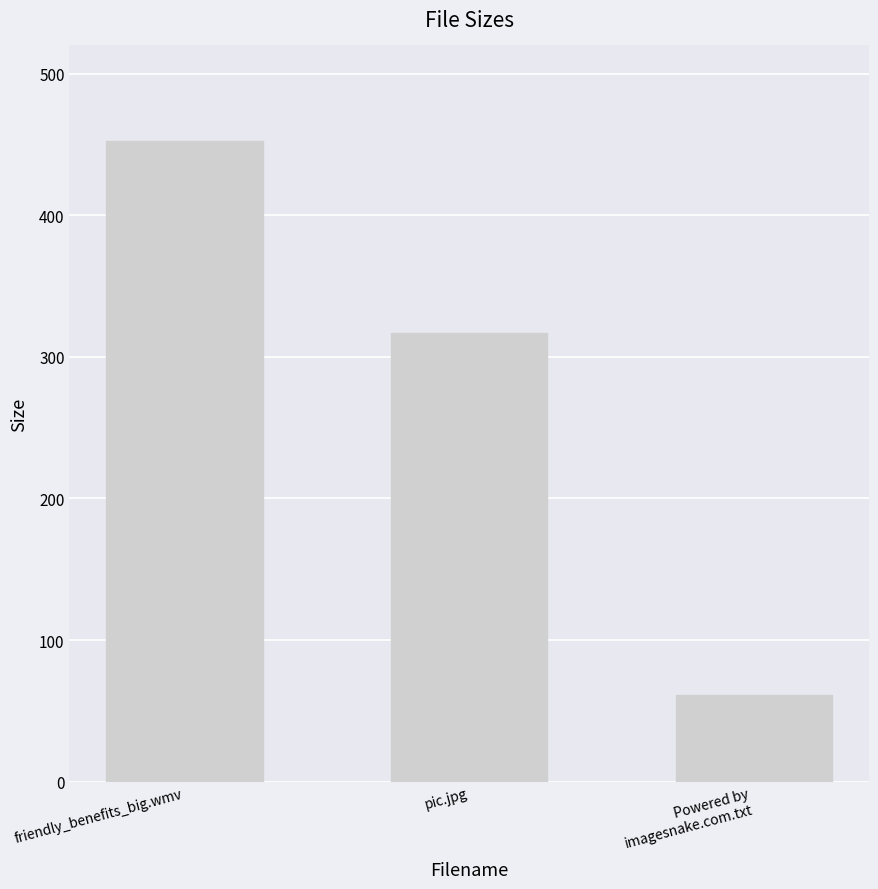

List the labels in order of value, largest first.

friendly_benefits_big.wmv, pic.jpg, Powered by
imagesnake.com.txt